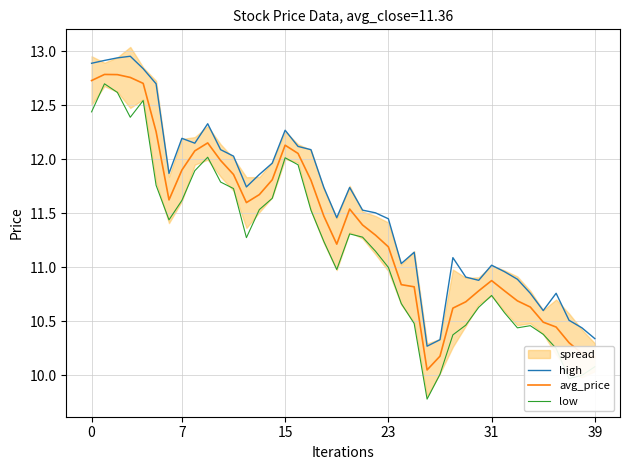

At which label does low reach its minimum?

26